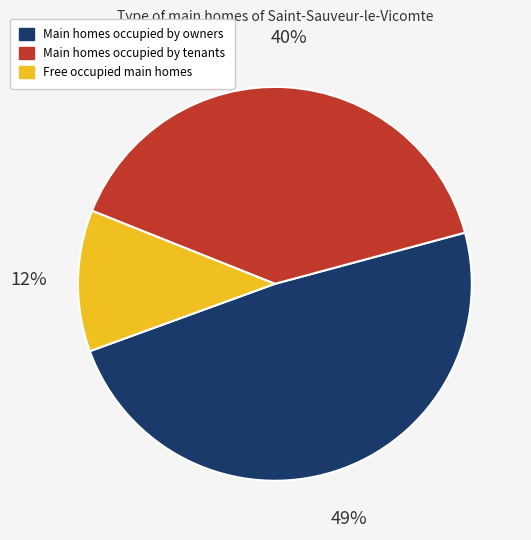

Is there a majority slice in this chart?

No